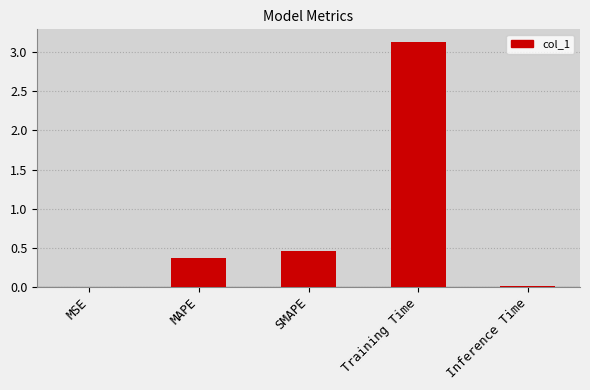

Between MSE and SMAPE, which is larger?

SMAPE